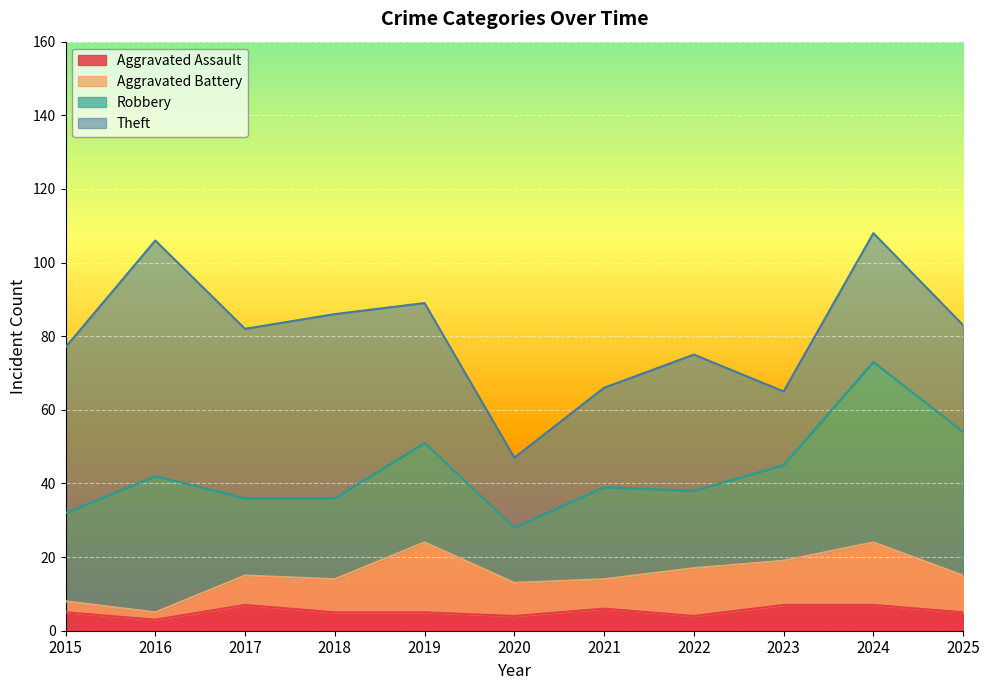

What are all the series names shown in the legend?

Aggravated Assault, Aggravated Battery, Robbery, Theft